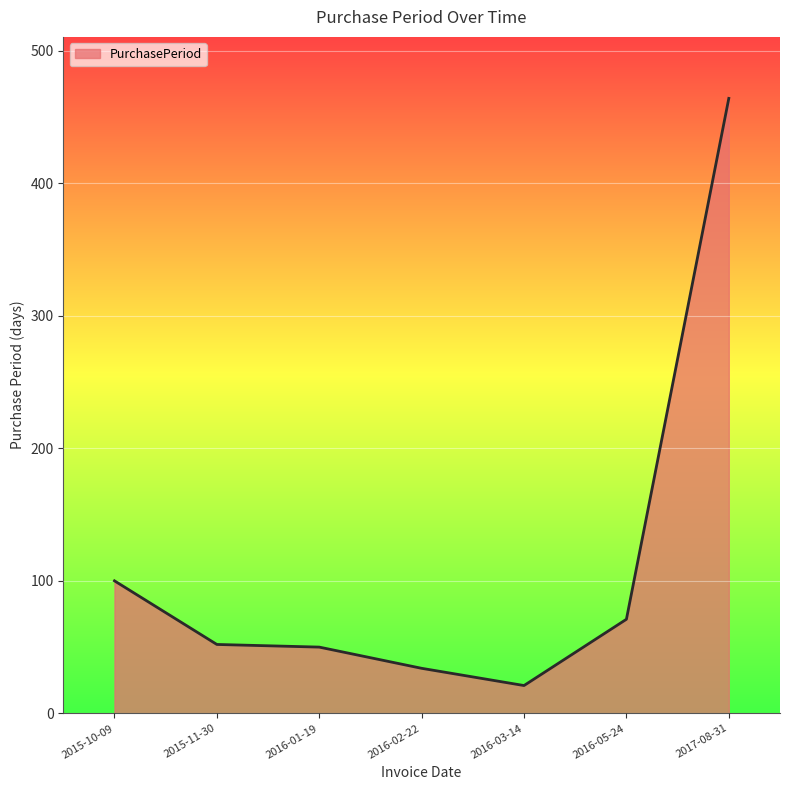

True or false: there are more than 1 points higher than both neighbors.

False